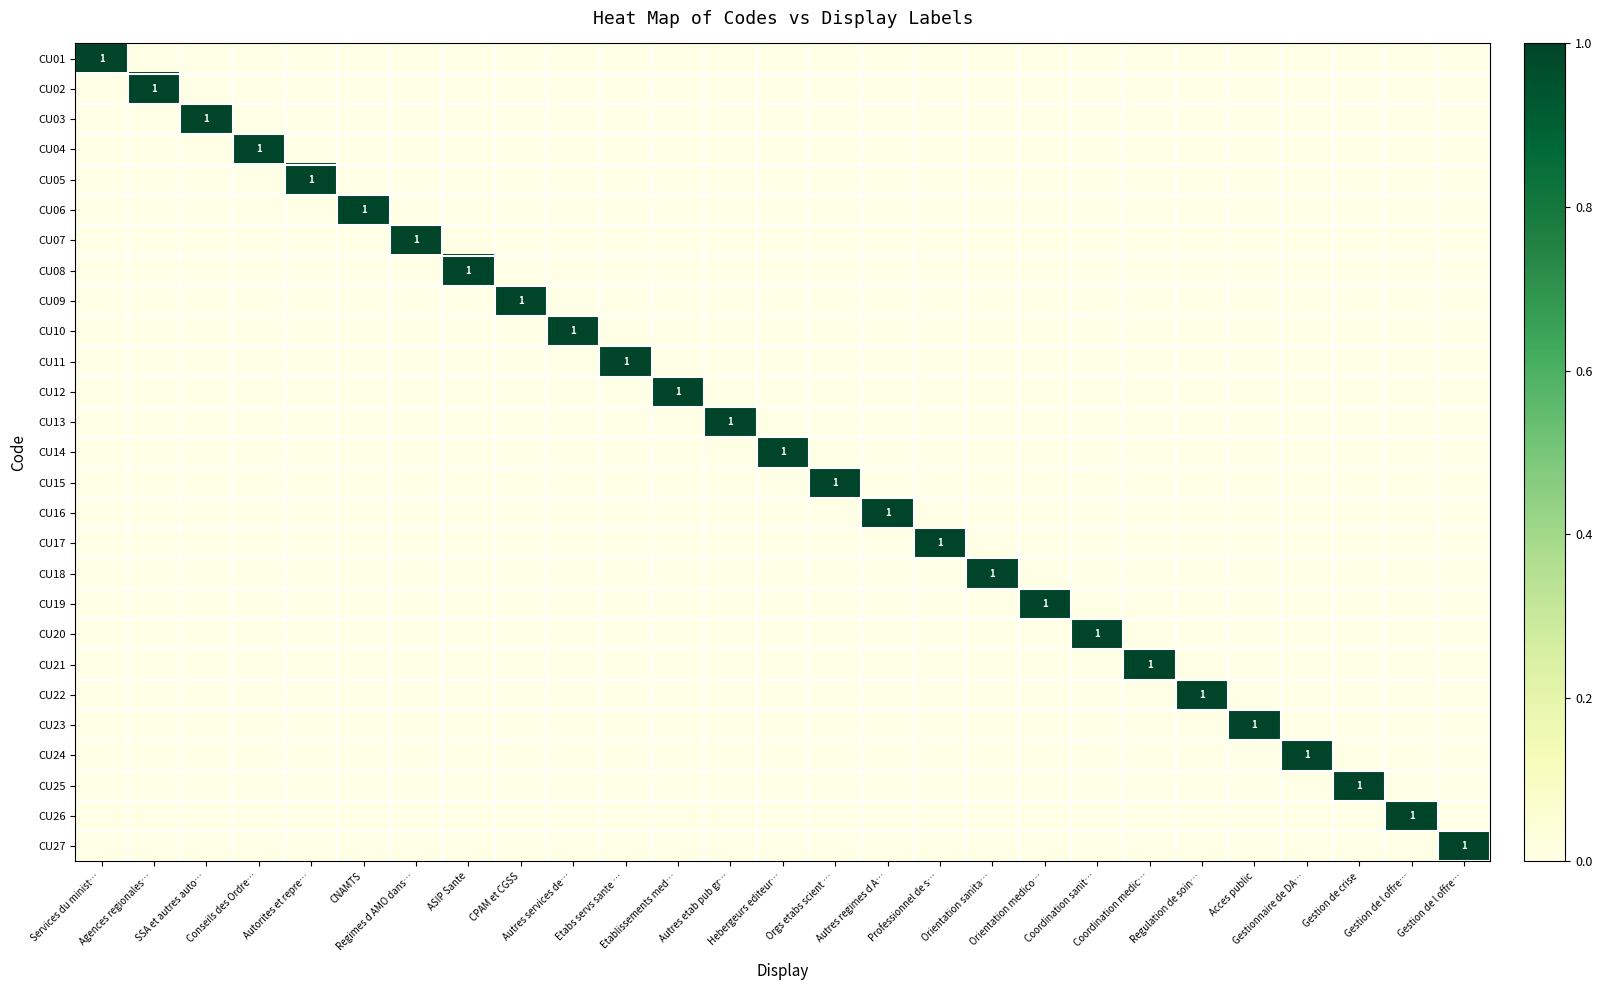

Which category has the lowest value in the CU08 series?

Services du minist…